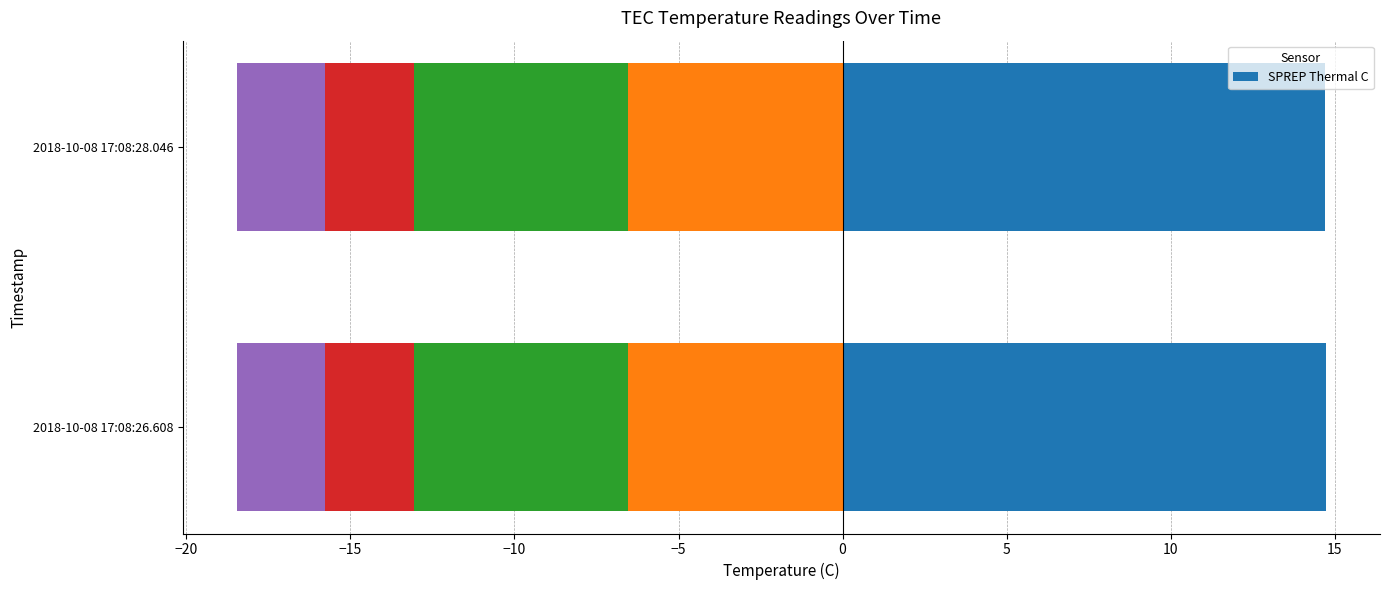

What is the average value of the SPREP Thermal C series?

14.7